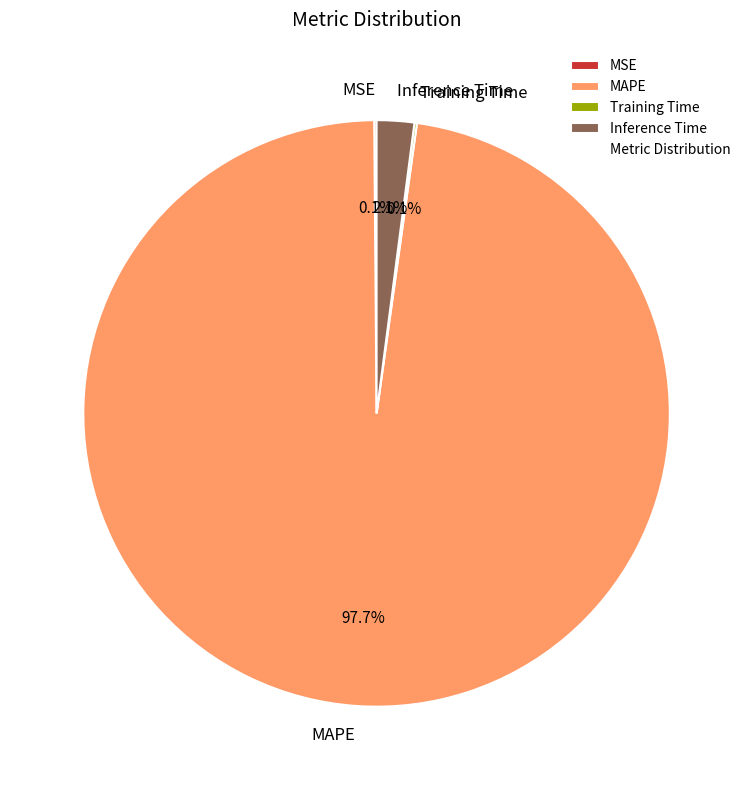

What percentage is NOT represented by MAPE?

2.3%